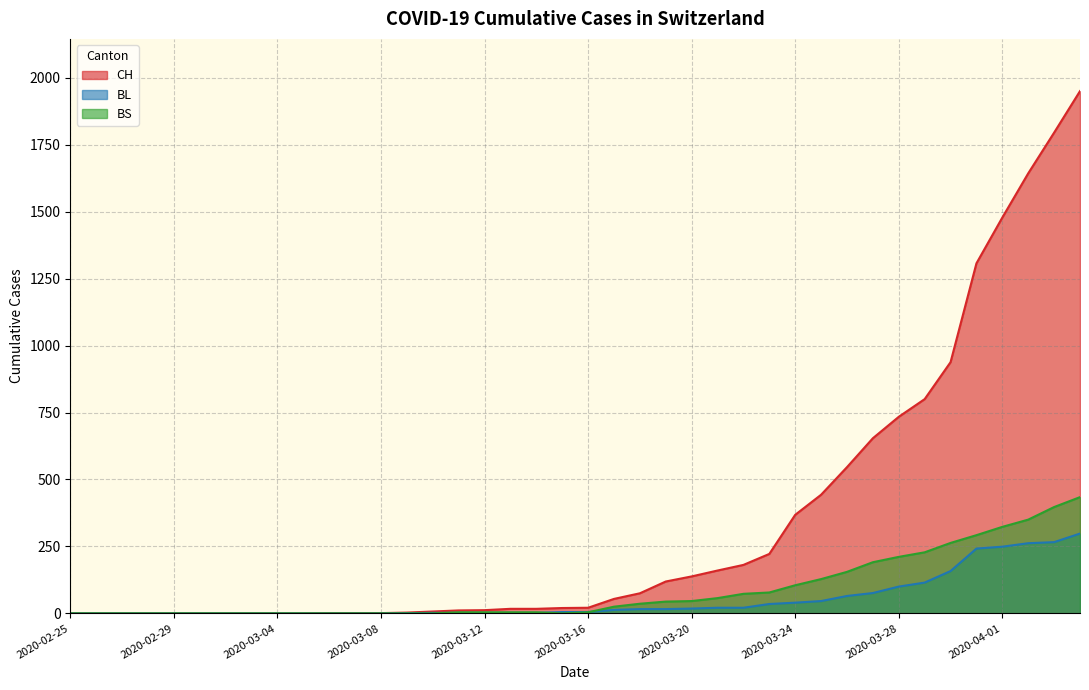

At which label is BL closest to 149?

2020-03-30